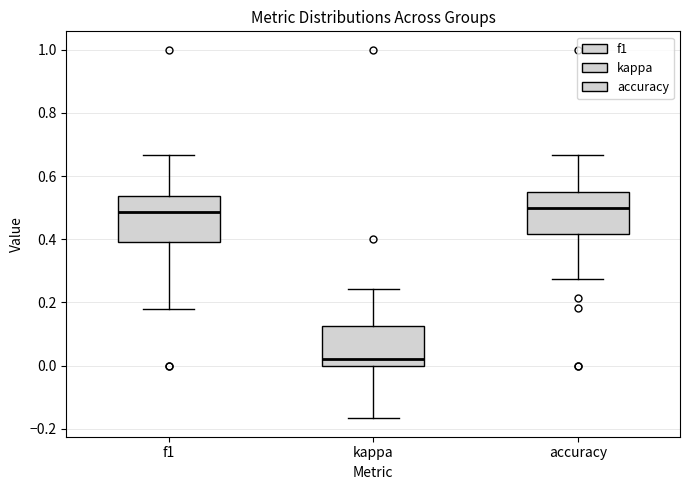

Where is the lower edge of the box for accuracy on the y-axis? The values are not printed on the chart, so give them approximately, as read against the axis.

0.42